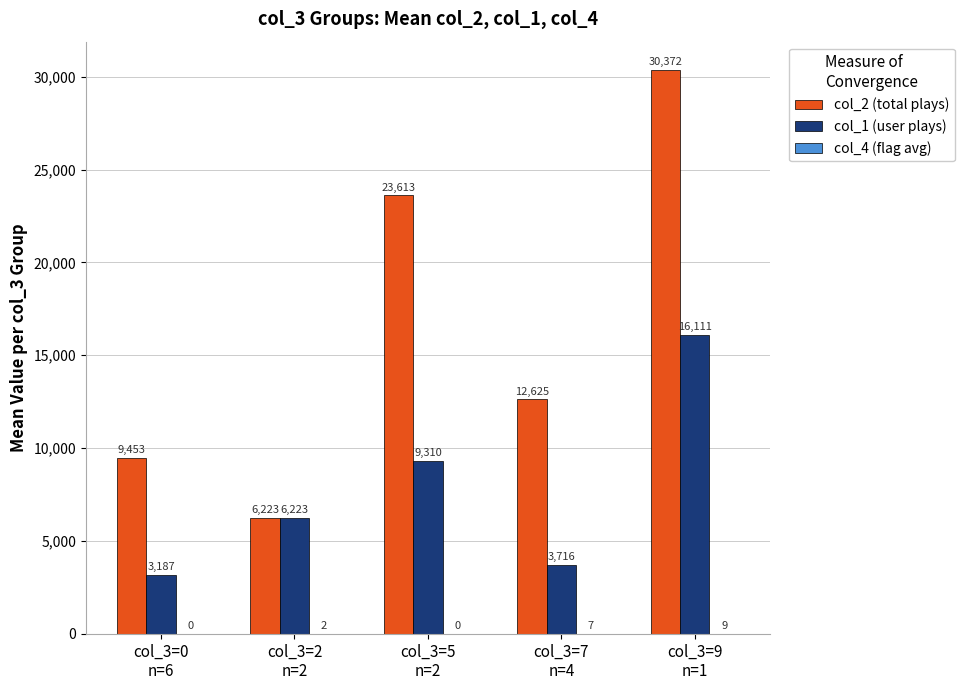

At which category is the sum across all series the highest?

col_3=9
n=1